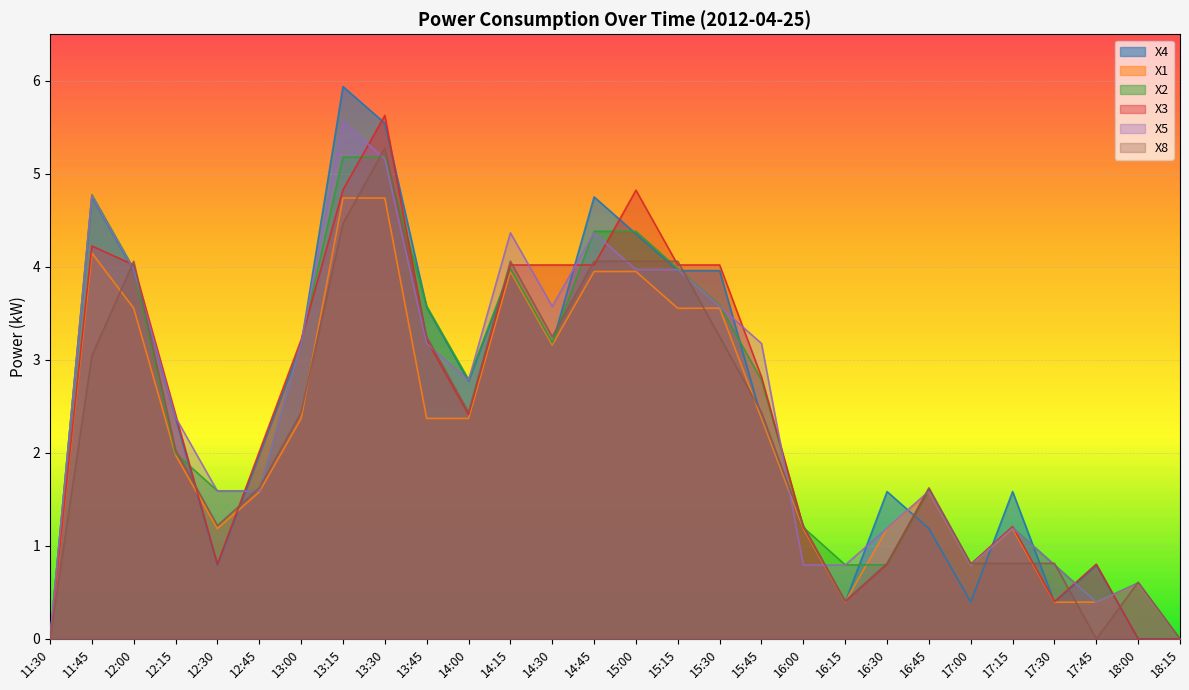

What is the total value across all series at 12:15?

13.2